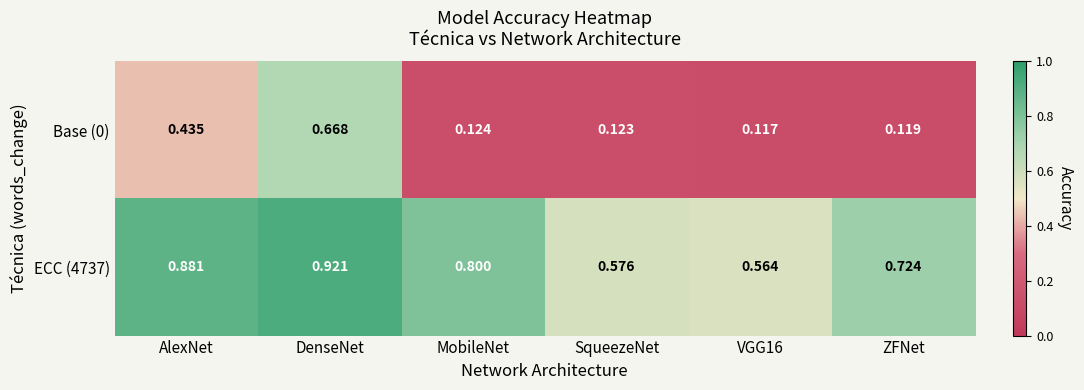

At which category is the sum across all series the highest?

DenseNet